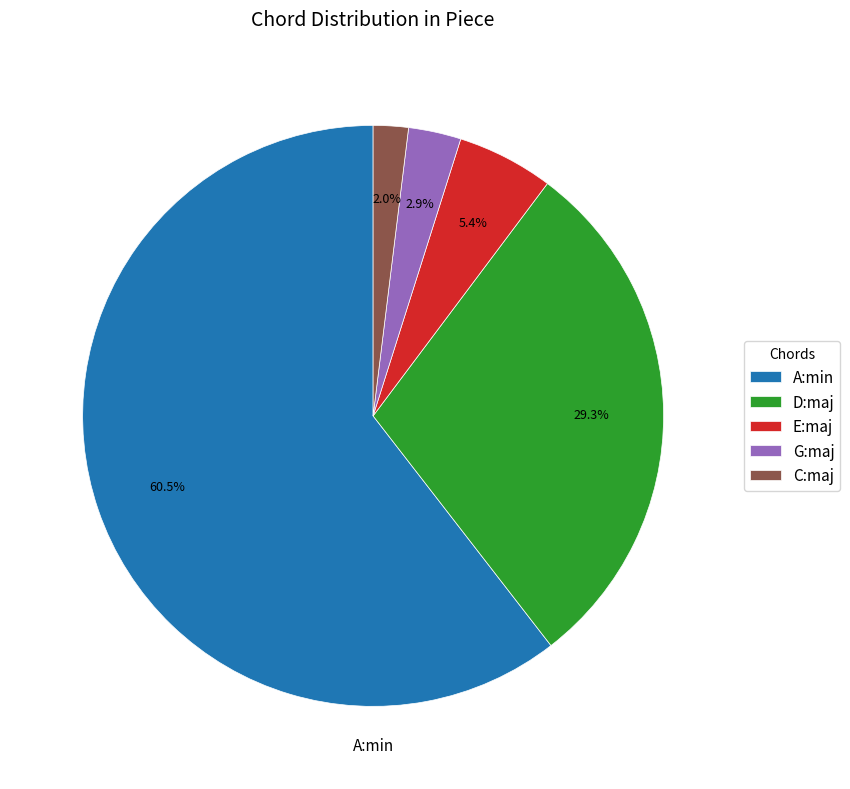

Rank the categories by value from lowest to highest.

C:maj, G:maj, E:maj, D:maj, A:min